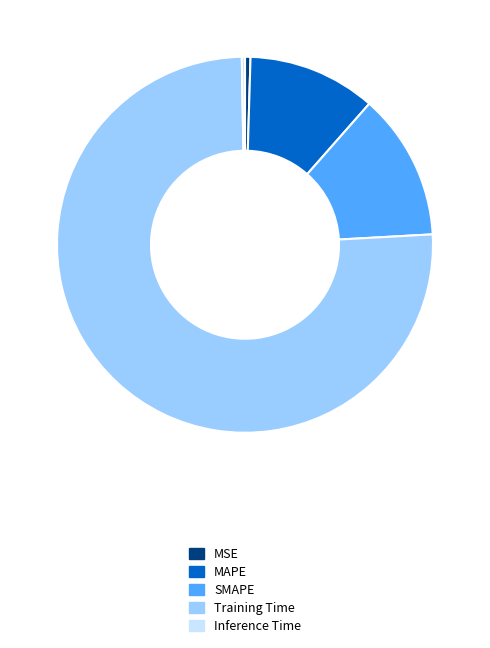

Which category accounts for the majority?

Training Time